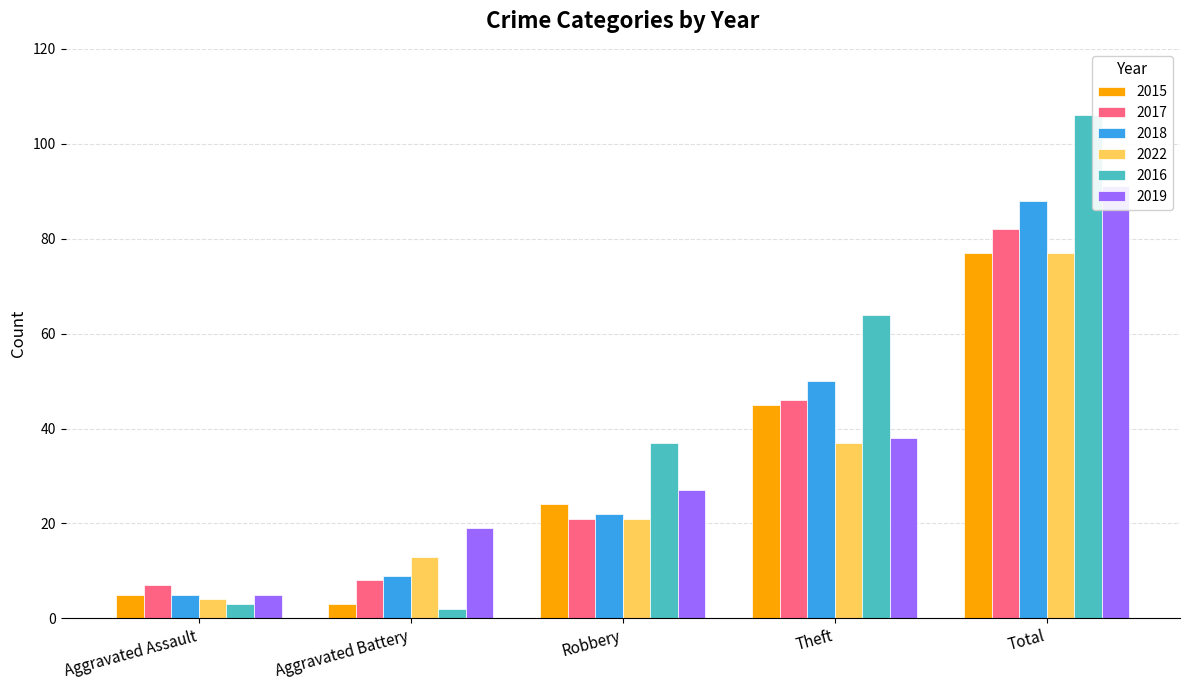

What is the difference between the maximum and minimum values in the 2022 series?

73